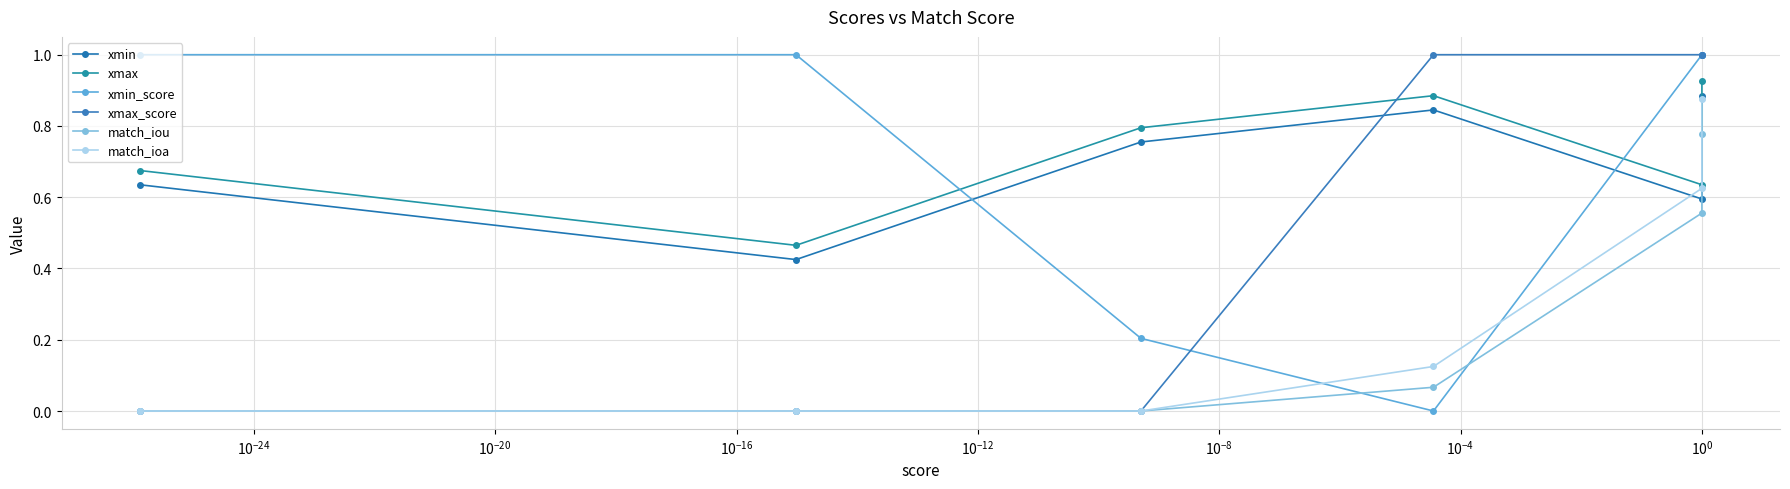

What is the difference between the highest and lowest values at $\mathdefault{10^{-24}}$?

1.0